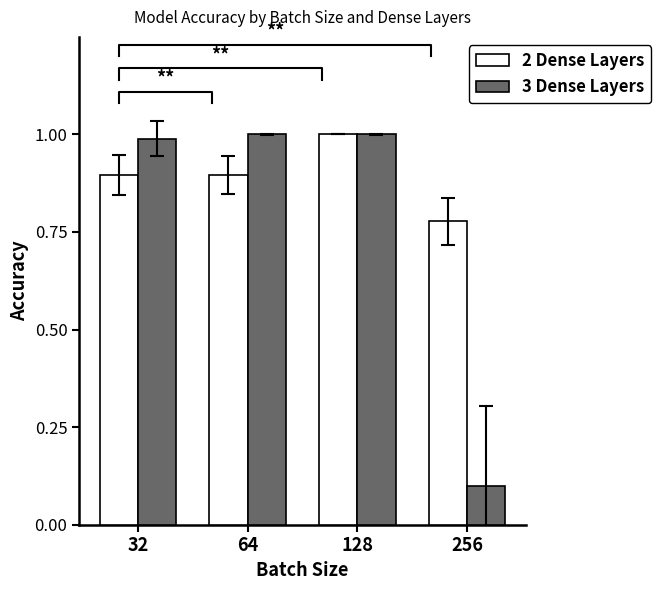

How many data points in 3 Dense Layers are less than 1?

2